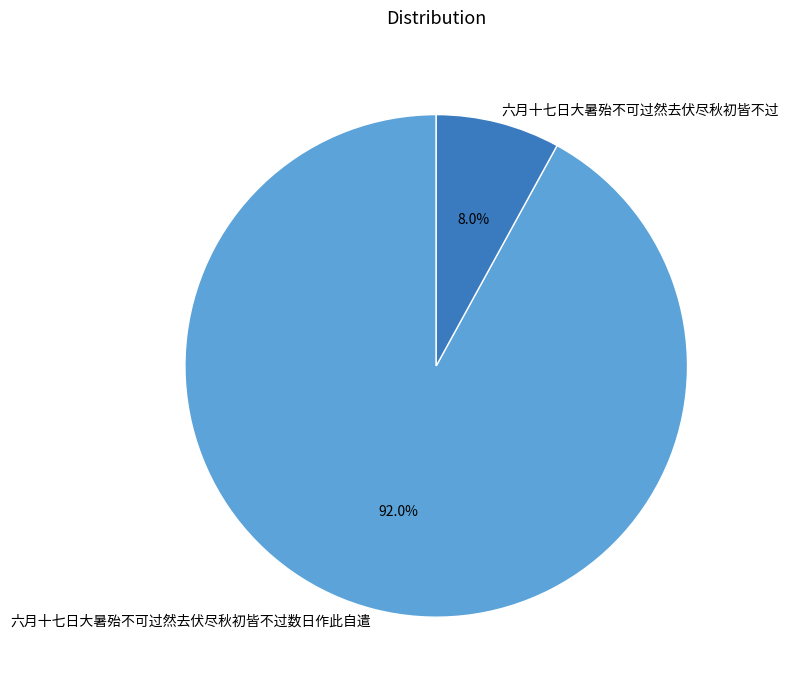

Is it true that 六月十七日大暑殆不可过然去伏尽秋初皆不过数日作此自遣 is 92% of the pie?

True